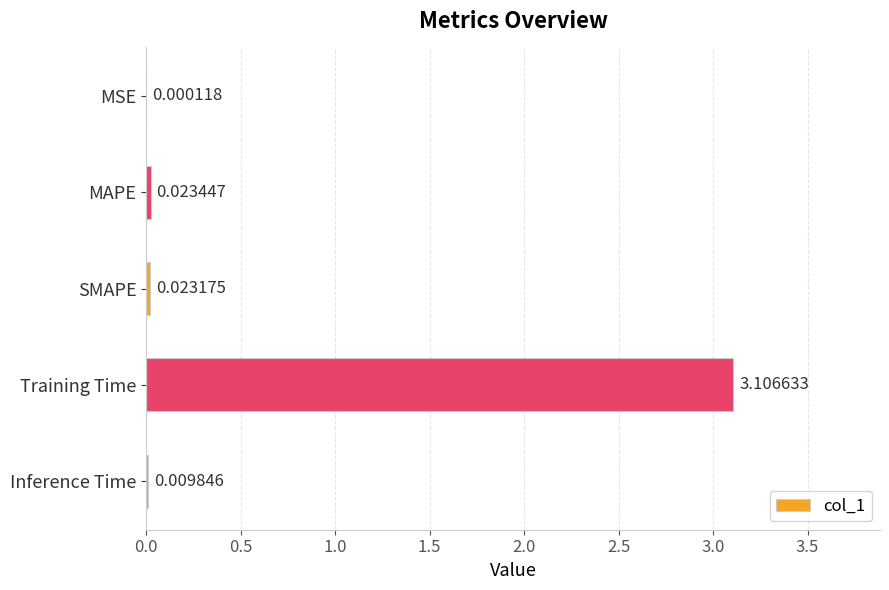

Where is the data nearest to the value 1?

MAPE